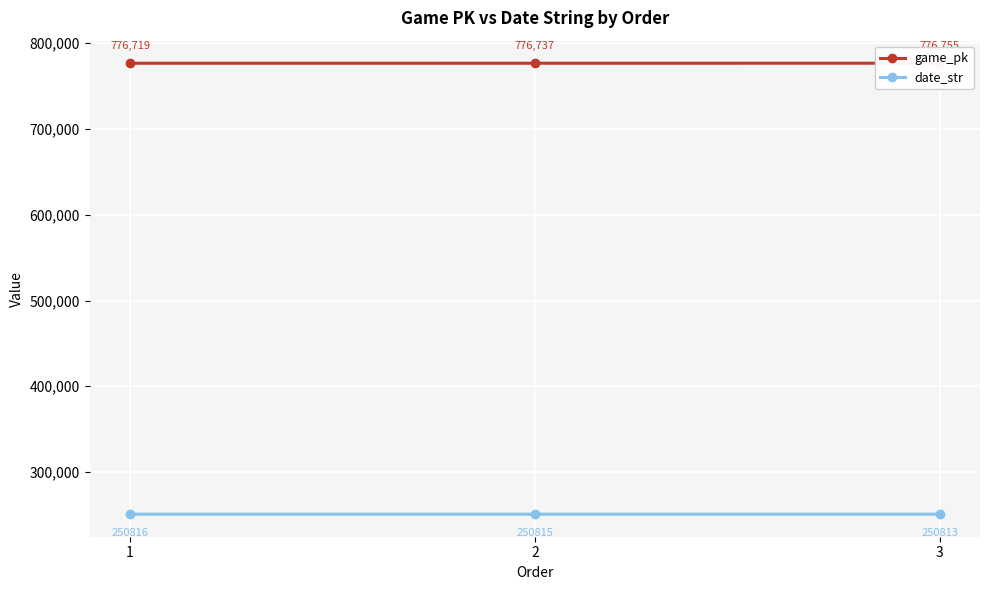

What is the value of the date_str point at the 2nd from the left?

250815